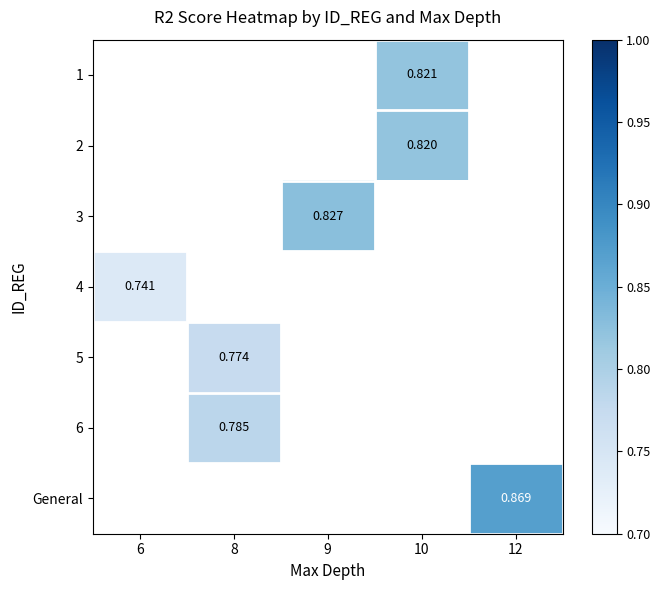

At which category does the chart reach its peak across all series?

12